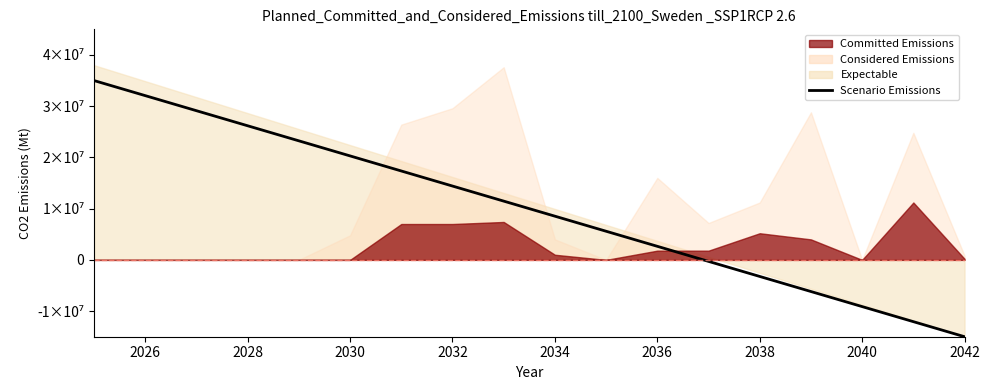

True or false: the data shows 38083689.3 at 2028.

False